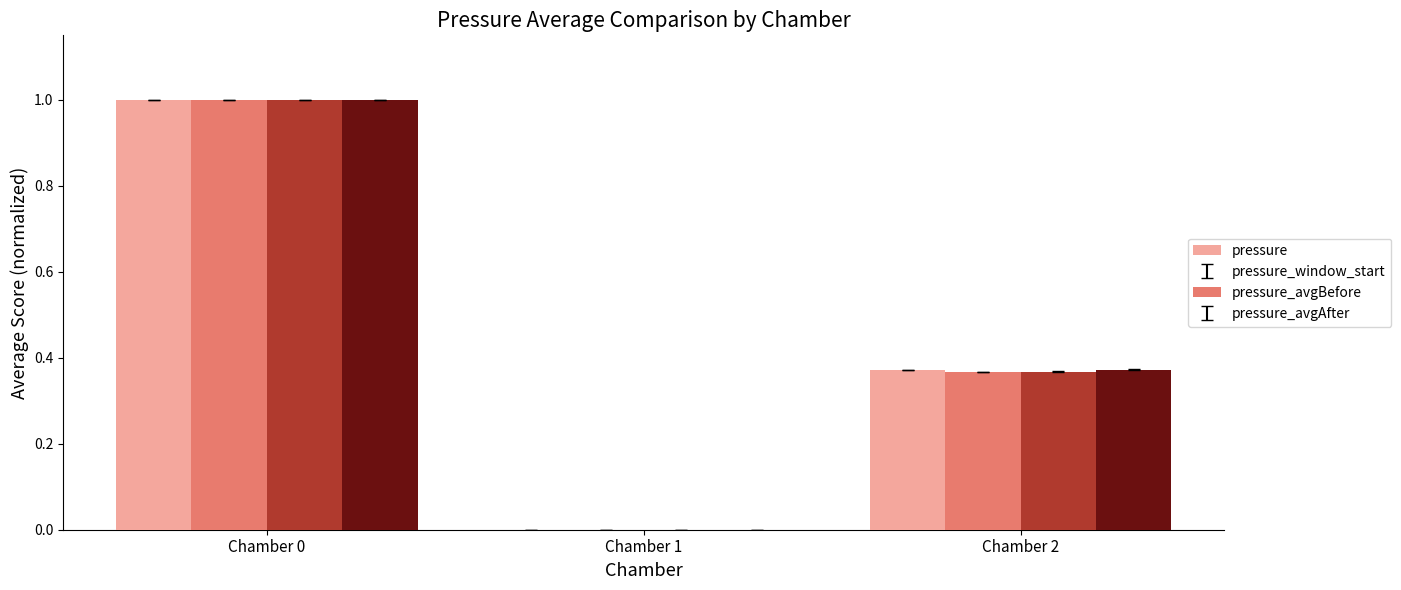

Does the chart contain stacked bars?

No